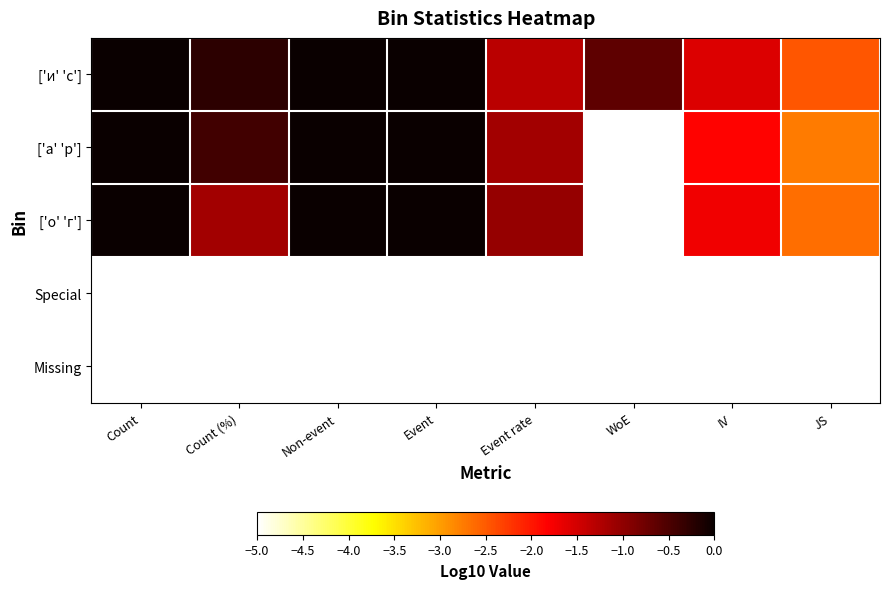

Which series has the largest total across all categories?

['и' 'с']